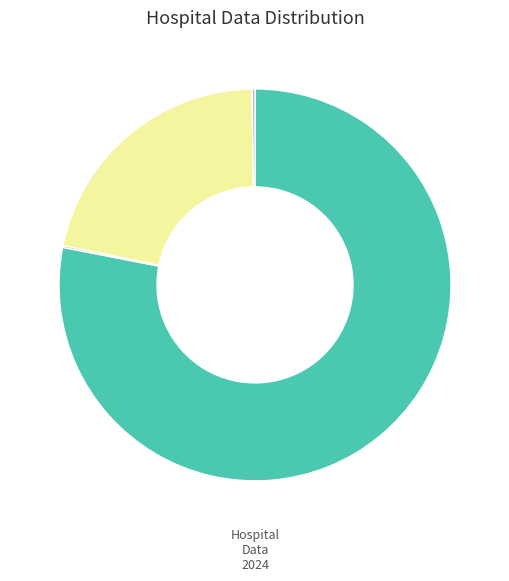

Is there a majority slice in this chart?

Yes